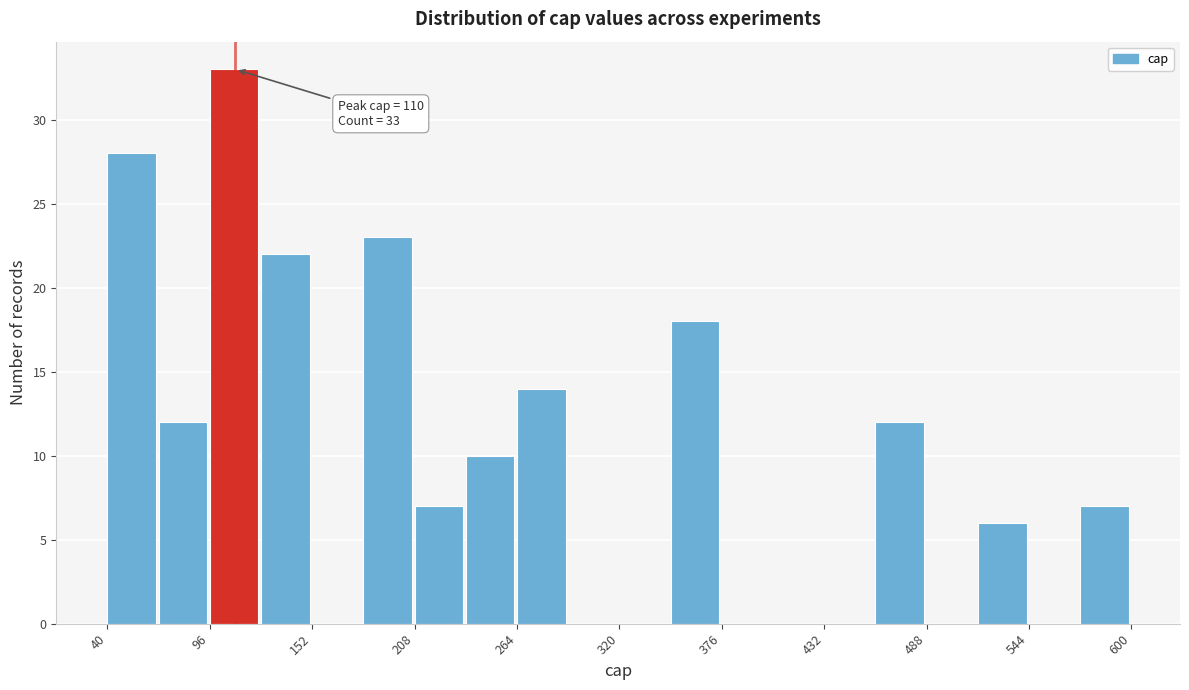

Around what value on the x-axis is the tallest bar? Give the approximate position of its centre, as read against the axis.

110